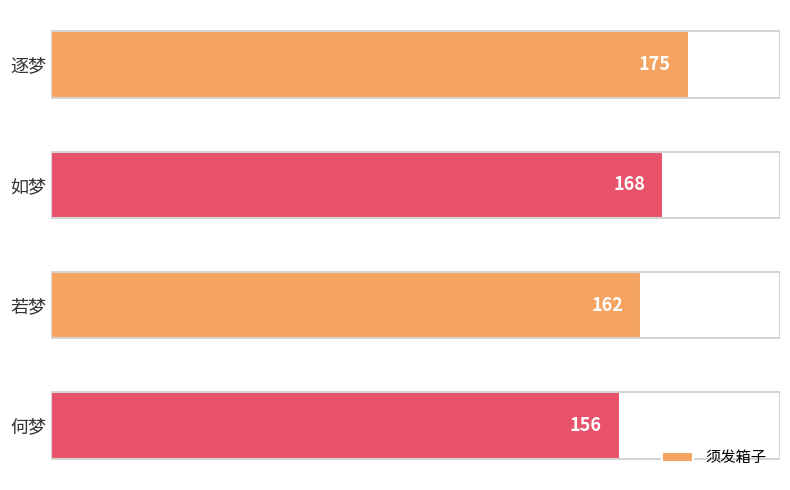

Reading top to bottom, list all the values displayed in this chart.

175	168	162	156